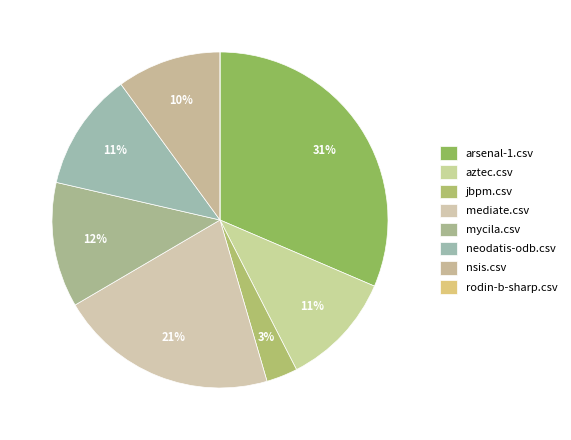

Does any single category account for the majority?

No